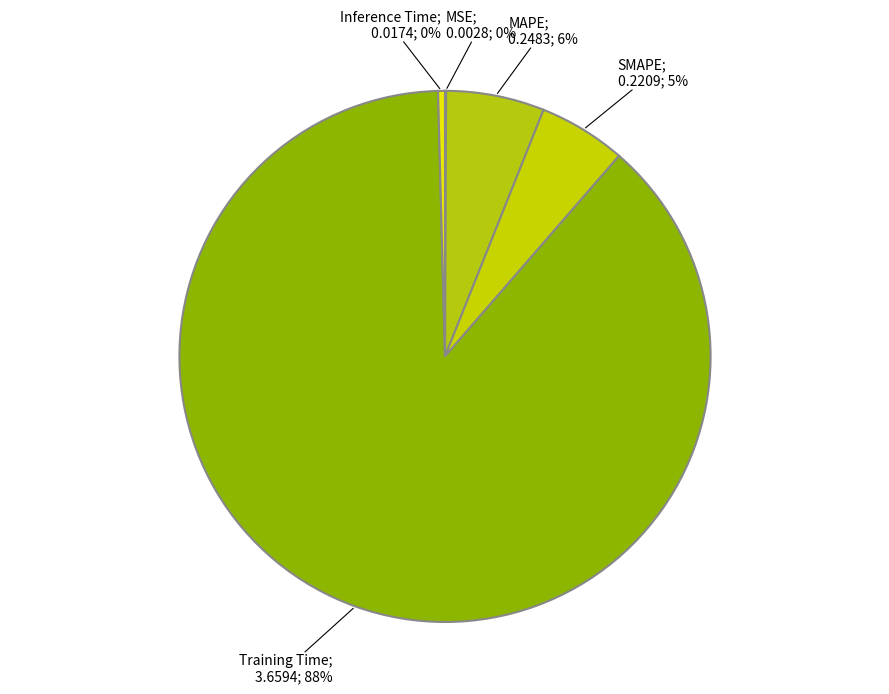

Rank the categories by value from highest to lowest.

Training Time, MAPE, SMAPE, Inference Time, MSE